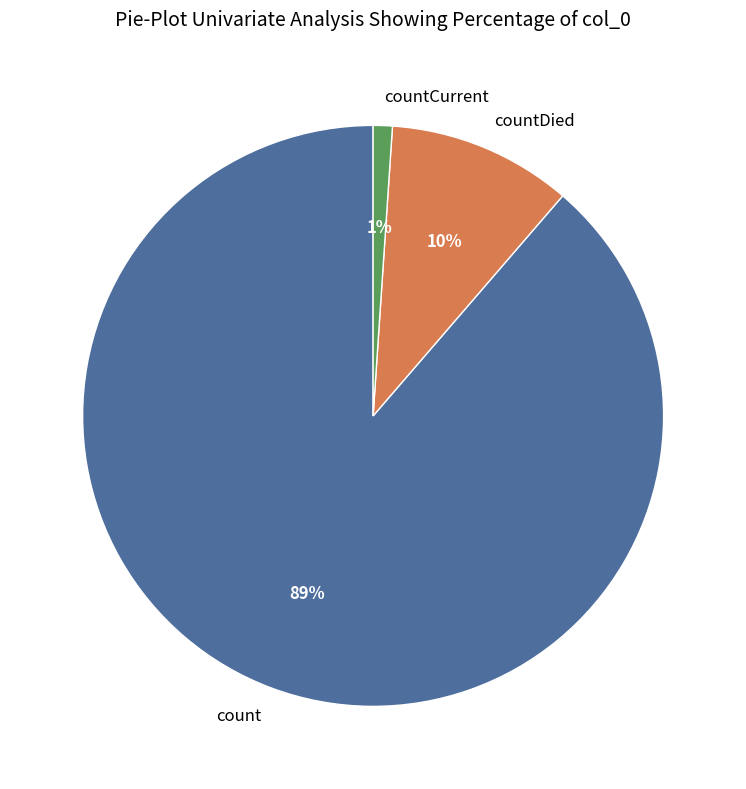

To the nearest percent, what is the difference between the countDied and countCurrent slice percentages?

9%